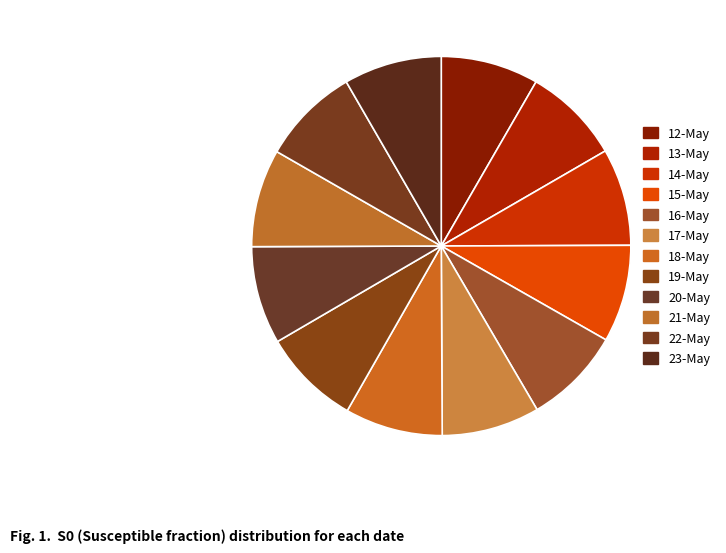

Rank the categories by value from lowest to highest.

15-May, 14-May, 13-May, 16-May, 12-May, 19-May, 18-May, 23-May, 21-May, 20-May, 17-May, 22-May